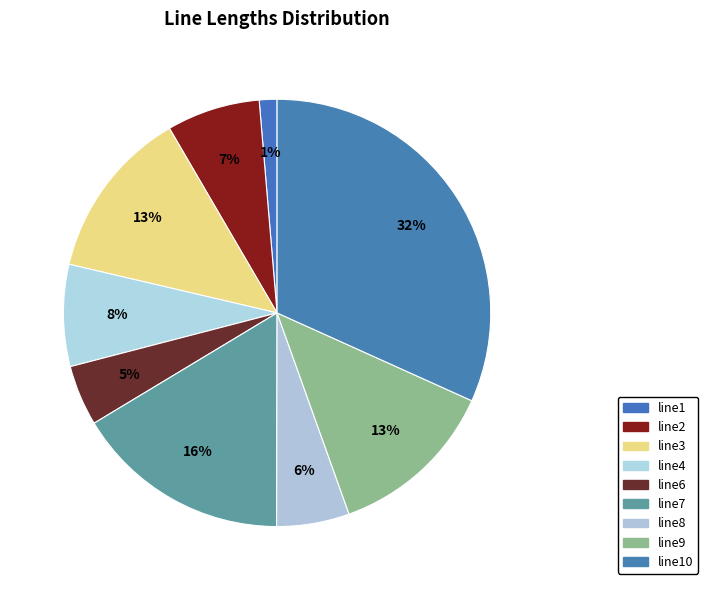

How many slices are in this pie chart?

9